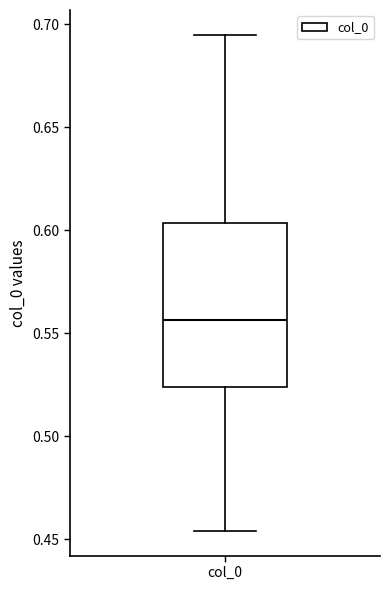

Read this box plot against the y-axis: the position of the median line, the range covered by the box, and the ends of both whiskers. The values are not printed on the chart, so give them approximately, as read against the axis.

median 0.555, box 0.525 to 0.605, whiskers 0.455 to 0.695